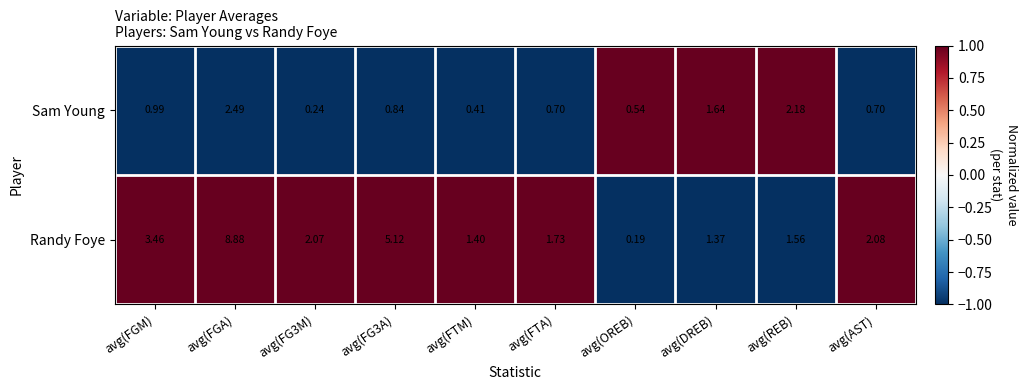

Rank the series by their maximum value, from lowest to highest.

Sam Young, Randy Foye